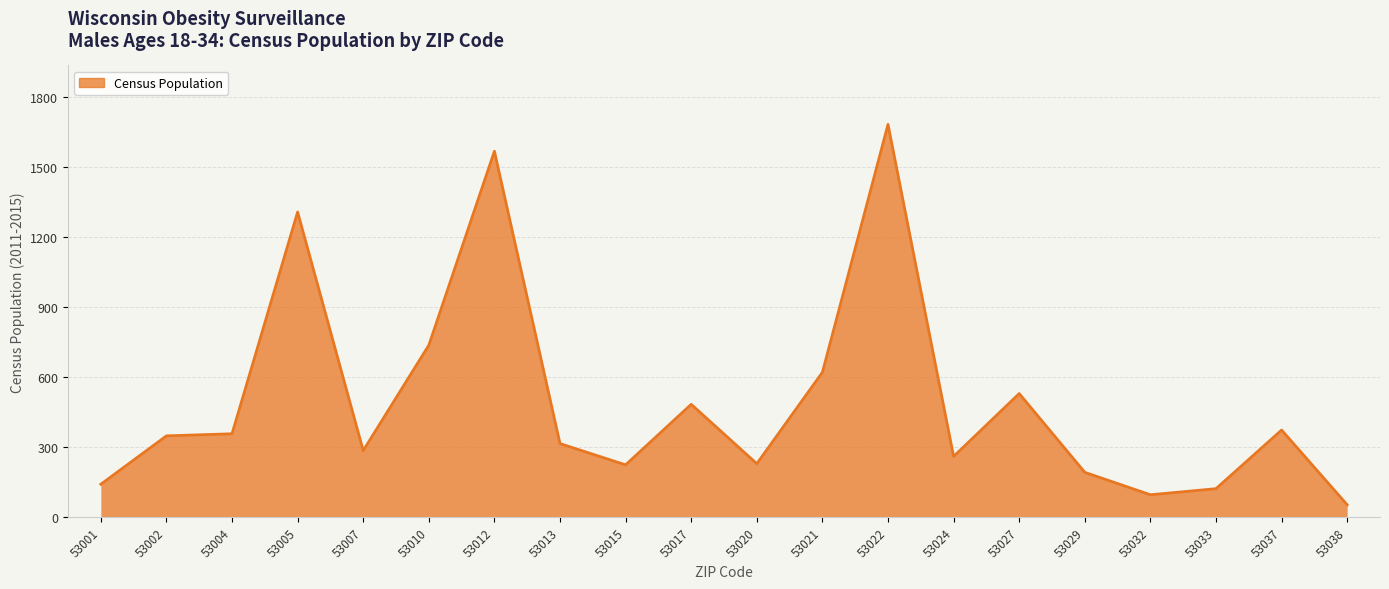

What is the smallest value displayed?

53